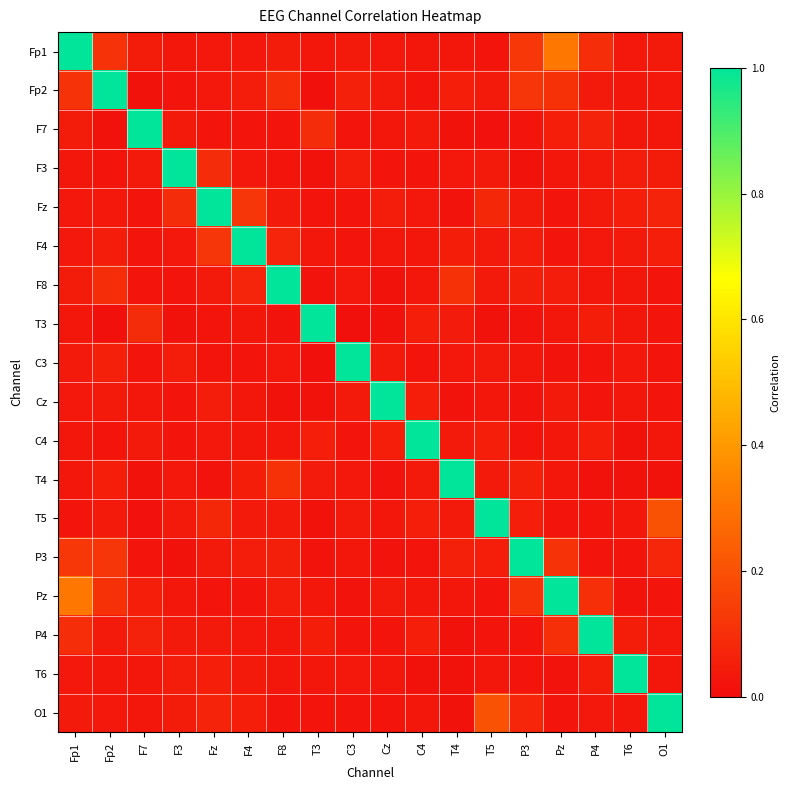

Reading right to left, extract all data points from this chart.

Fp1: O1=0.0	T6=0.0	P4=0.1	Pz=0.3	P3=0.1	T5=0.0	T4=0.0	C4=0.0	Cz=0.0	C3=0.0	T3=0.0	F8=0.0	F4=0.0	Fz=0.0	F3=0.0	F7=0.0	Fp2=0.1	Fp1=1.0
Fp2: O1=0.0	T6=0.0	P4=0.0	Pz=0.1	P3=0.1	T5=0.0	T4=0.1	C4=0.0	Cz=0.0	C3=0.1	T3=0.0	F8=0.1	F4=0.0	Fz=0.0	F3=0.0	F7=0.0	Fp2=1.0	Fp1=0.1
F7: O1=0.0	T6=0.0	P4=0.1	Pz=0.1	P3=0.0	T5=0.0	T4=0.0	C4=0.0	Cz=0.0	C3=0.0	T3=0.1	F8=0.0	F4=0.0	Fz=0.0	F3=0.0	F7=1.0	Fp2=0.0	Fp1=0.0
F3: O1=0.0	T6=0.0	P4=0.0	Pz=0.0	P3=0.0	T5=0.0	T4=0.0	C4=0.0	Cz=0.0	C3=0.0	T3=0.0	F8=0.0	F4=0.0	Fz=0.1	F3=1.0	F7=0.0	Fp2=0.0	Fp1=0.0
Fz: O1=0.1	T6=0.1	P4=0.0	Pz=0.0	P3=0.0	T5=0.1	T4=0.0	C4=0.0	Cz=0.0	C3=0.0	T3=0.0	F8=0.0	F4=0.1	Fz=1.0	F3=0.1	F7=0.0	Fp2=0.0	Fp1=0.0
F4: O1=0.1	T6=0.0	P4=0.0	Pz=0.0	P3=0.0	T5=0.0	T4=0.0	C4=0.0	Cz=0.0	C3=0.0	T3=0.0	F8=0.1	F4=1.0	Fz=0.1	F3=0.0	F7=0.0	Fp2=0.0	Fp1=0.0
F8: O1=0.0	T6=0.0	P4=0.0	Pz=0.0	P3=0.1	T5=0.0	T4=0.1	C4=0.0	Cz=0.0	C3=0.0	T3=0.0	F8=1.0	F4=0.1	Fz=0.0	F3=0.0	F7=0.0	Fp2=0.1	Fp1=0.0
T3: O1=0.0	T6=0.0	P4=0.0	Pz=0.0	P3=0.0	T5=0.0	T4=0.0	C4=0.1	Cz=0.0	C3=0.0	T3=1.0	F8=0.0	F4=0.0	Fz=0.0	F3=0.0	F7=0.1	Fp2=0.0	Fp1=0.0
C3: O1=0.0	T6=0.0	P4=0.0	Pz=0.0	P3=0.0	T5=0.0	T4=0.0	C4=0.0	Cz=0.0	C3=1.0	T3=0.0	F8=0.0	F4=0.0	Fz=0.0	F3=0.0	F7=0.0	Fp2=0.1	Fp1=0.0
Cz: O1=0.0	T6=0.0	P4=0.0	Pz=0.0	P3=0.0	T5=0.0	T4=0.0	C4=0.1	Cz=1.0	C3=0.0	T3=0.0	F8=0.0	F4=0.0	Fz=0.0	F3=0.0	F7=0.0	Fp2=0.0	Fp1=0.0
C4: O1=0.0	T6=0.0	P4=0.1	Pz=0.0	P3=0.0	T5=0.1	T4=0.0	C4=1.0	Cz=0.1	C3=0.0	T3=0.1	F8=0.0	F4=0.0	Fz=0.0	F3=0.0	F7=0.0	Fp2=0.0	Fp1=0.0
T4: O1=0.0	T6=0.0	P4=0.0	Pz=0.0	P3=0.1	T5=0.0	T4=1.0	C4=0.0	Cz=0.0	C3=0.0	T3=0.0	F8=0.1	F4=0.0	Fz=0.0	F3=0.0	F7=0.0	Fp2=0.1	Fp1=0.0
T5: O1=0.2	T6=0.0	P4=0.0	Pz=0.0	P3=0.1	T5=1.0	T4=0.0	C4=0.1	Cz=0.0	C3=0.0	T3=0.0	F8=0.0	F4=0.0	Fz=0.1	F3=0.0	F7=0.0	Fp2=0.0	Fp1=0.0
P3: O1=0.1	T6=0.0	P4=0.0	Pz=0.1	P3=1.0	T5=0.1	T4=0.1	C4=0.0	Cz=0.0	C3=0.0	T3=0.0	F8=0.1	F4=0.0	Fz=0.0	F3=0.0	F7=0.0	Fp2=0.1	Fp1=0.1
Pz: O1=0.0	T6=0.0	P4=0.1	Pz=1.0	P3=0.1	T5=0.0	T4=0.0	C4=0.0	Cz=0.0	C3=0.0	T3=0.0	F8=0.0	F4=0.0	Fz=0.0	F3=0.0	F7=0.1	Fp2=0.1	Fp1=0.3
P4: O1=0.0	T6=0.1	P4=1.0	Pz=0.1	P3=0.0	T5=0.0	T4=0.0	C4=0.1	Cz=0.0	C3=0.0	T3=0.0	F8=0.0	F4=0.0	Fz=0.0	F3=0.0	F7=0.1	Fp2=0.0	Fp1=0.1
T6: O1=0.0	T6=1.0	P4=0.1	Pz=0.0	P3=0.0	T5=0.0	T4=0.0	C4=0.0	Cz=0.0	C3=0.0	T3=0.0	F8=0.0	F4=0.0	Fz=0.1	F3=0.0	F7=0.0	Fp2=0.0	Fp1=0.0
O1: O1=1.0	T6=0.0	P4=0.0	Pz=0.0	P3=0.1	T5=0.2	T4=0.0	C4=0.0	Cz=0.0	C3=0.0	T3=0.0	F8=0.0	F4=0.1	Fz=0.1	F3=0.0	F7=0.0	Fp2=0.0	Fp1=0.0